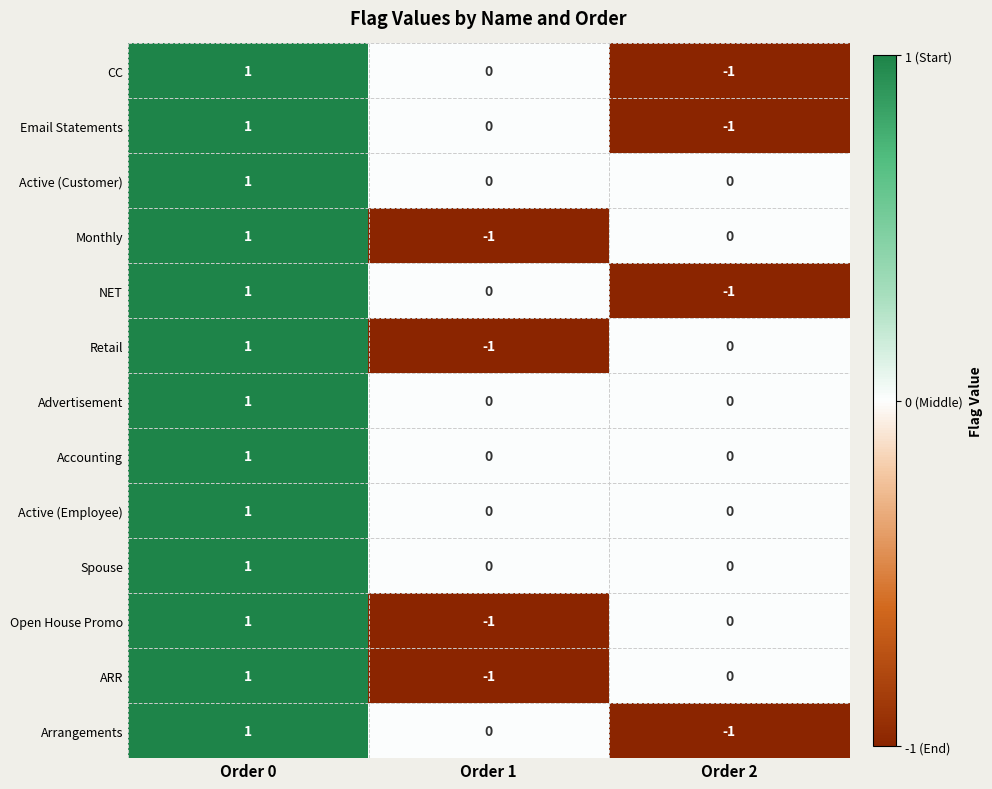

The value of Active (Employee) at Order 2 is 0. True or false?

True